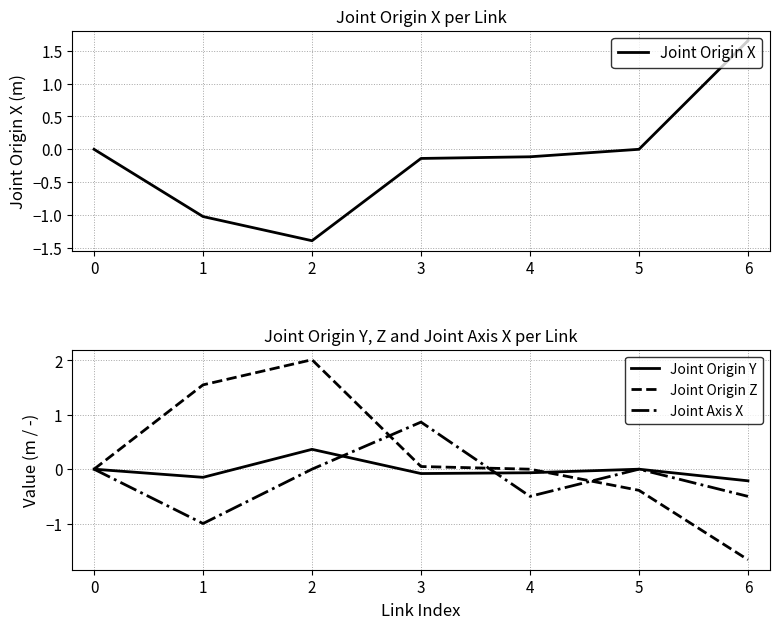

At how many categories does at least one series exceed 0?

5